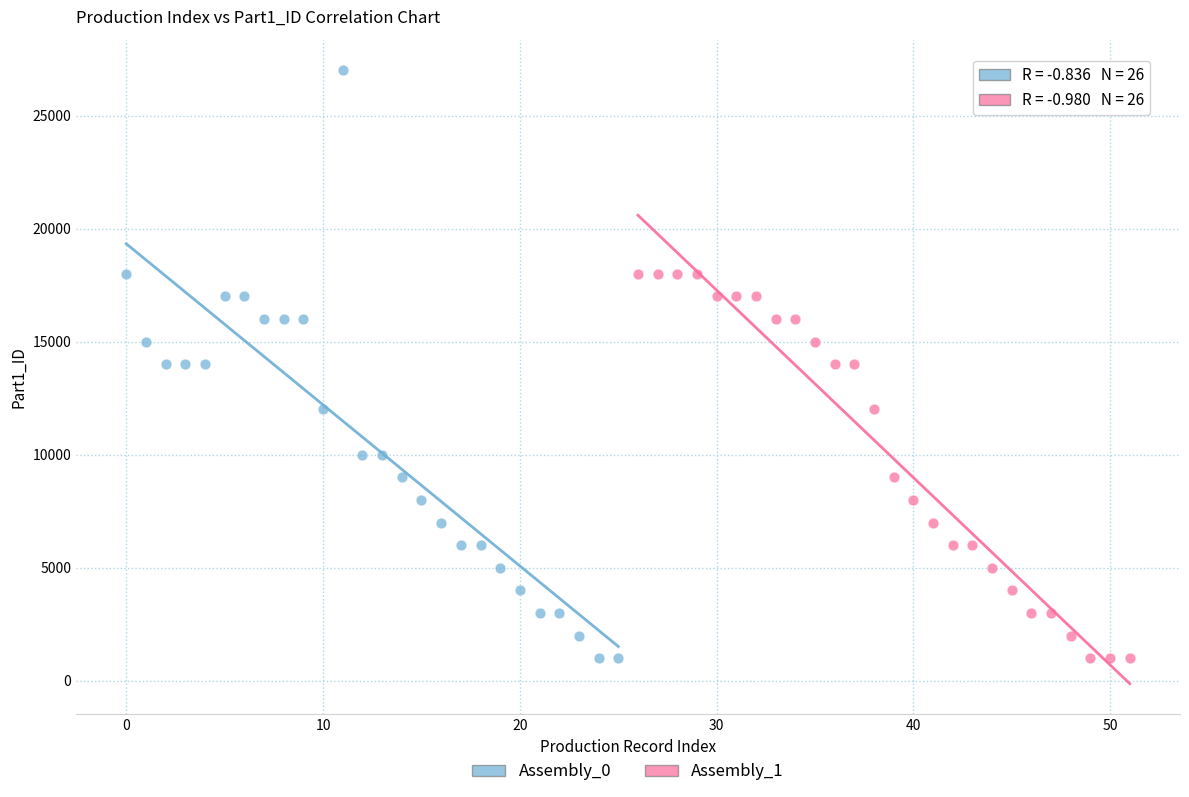

Which series contains the highest Y value?

Assembly_0